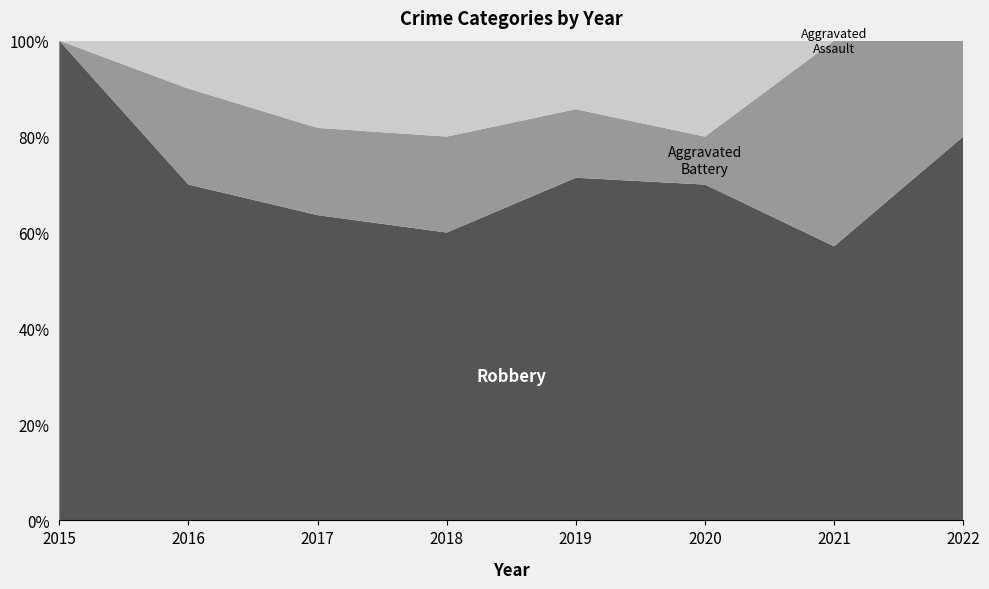

Reading left to right, list all the values displayed in this chart.

Robbery: 7	7	7	6	5	7	4	8
Aggravated Battery: 0	2	2	2	1	1	3	2
Aggravated Assault: 0	1	2	2	1	2	0	0